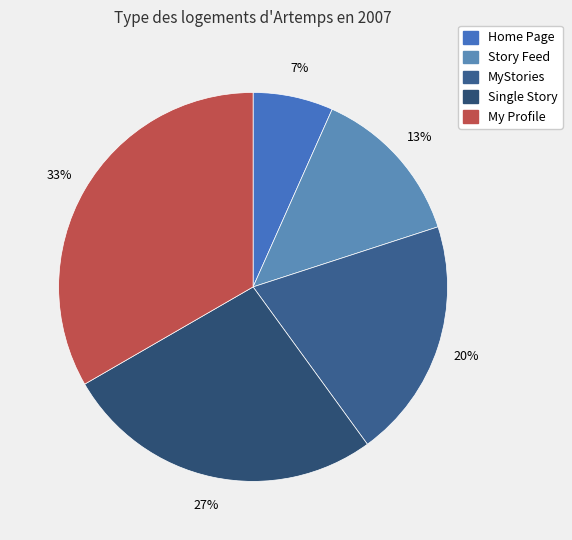

How many segments does this pie chart have?

5